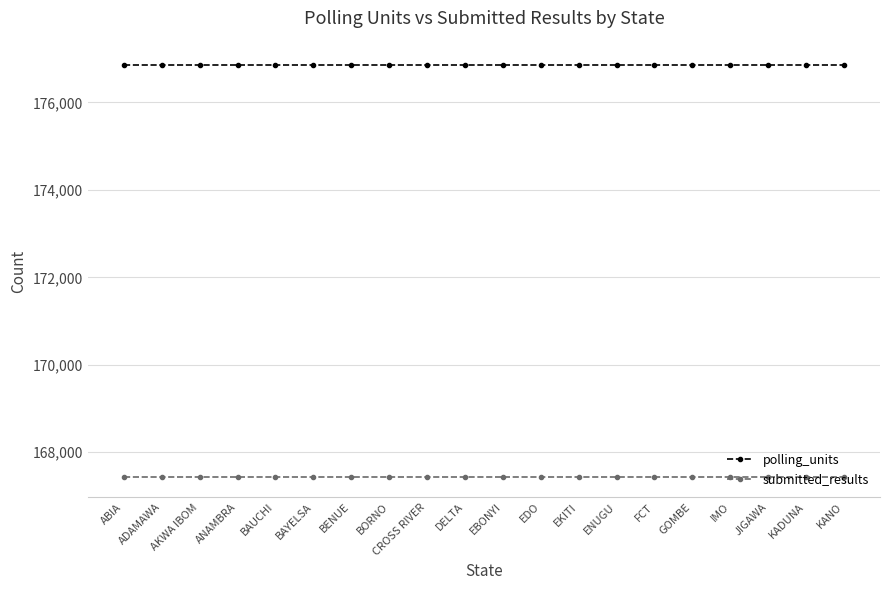

The value of submitted_results at FCT is 167443. True or false?

True